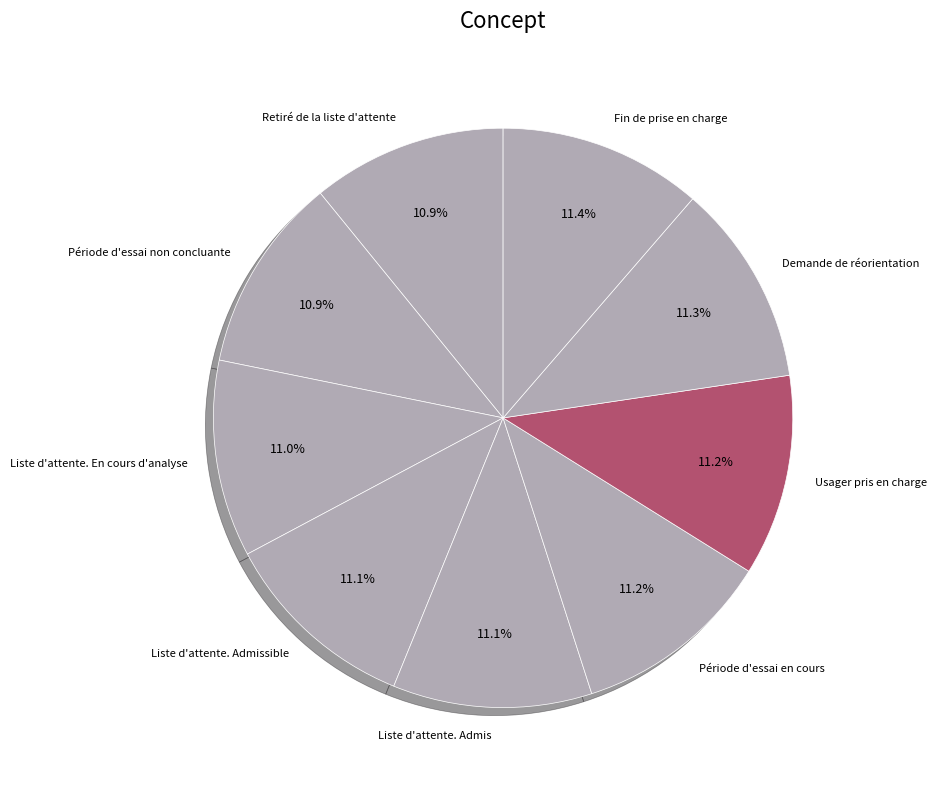

Is it true that Liste d'attente. Admis is 11% of the pie?

True